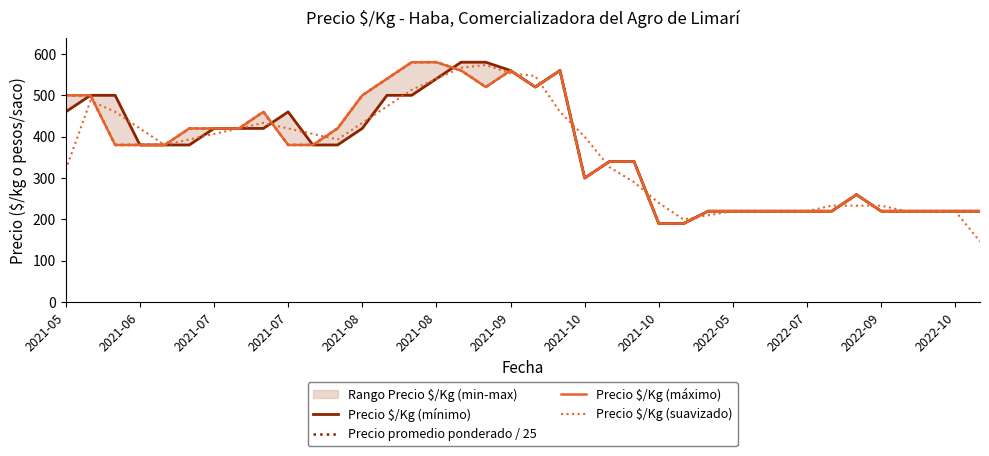

Which series has the largest total across all categories?

Precio promedio ponderado / 25